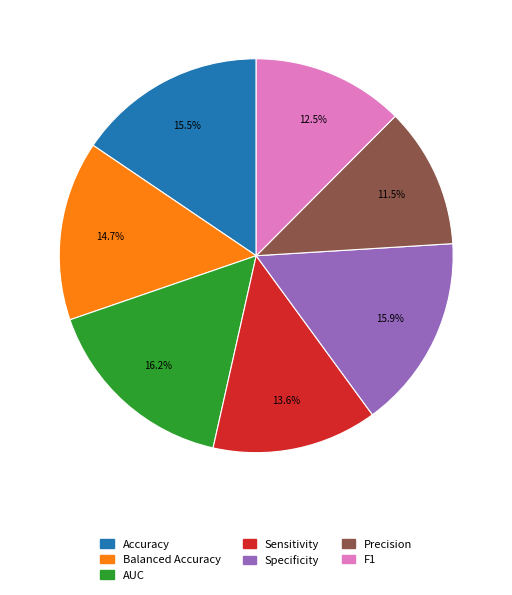

What is the smallest slice in the pie chart?

Precision